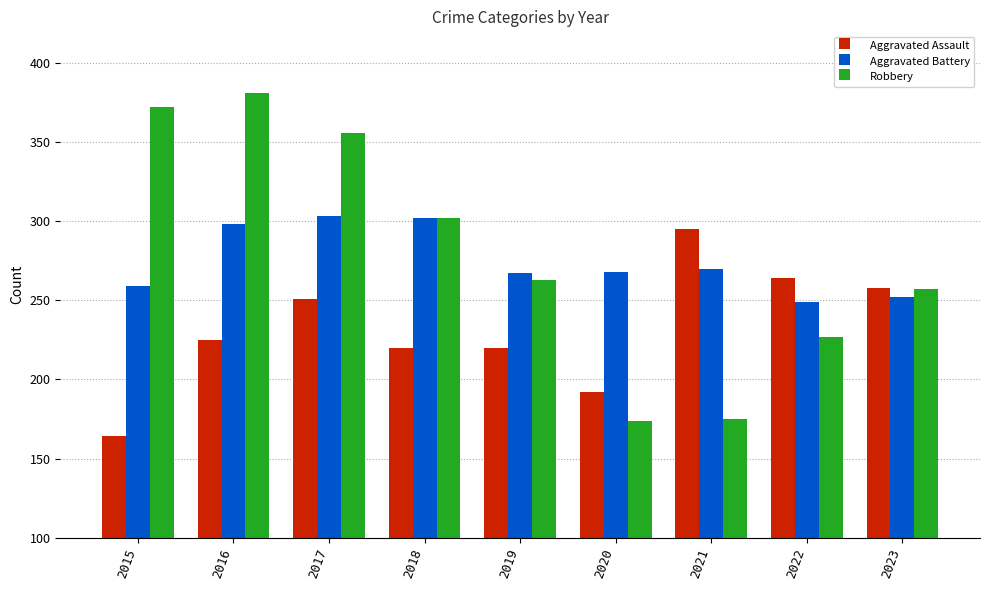

At which label does Aggravated Battery first exceed 268?

2016